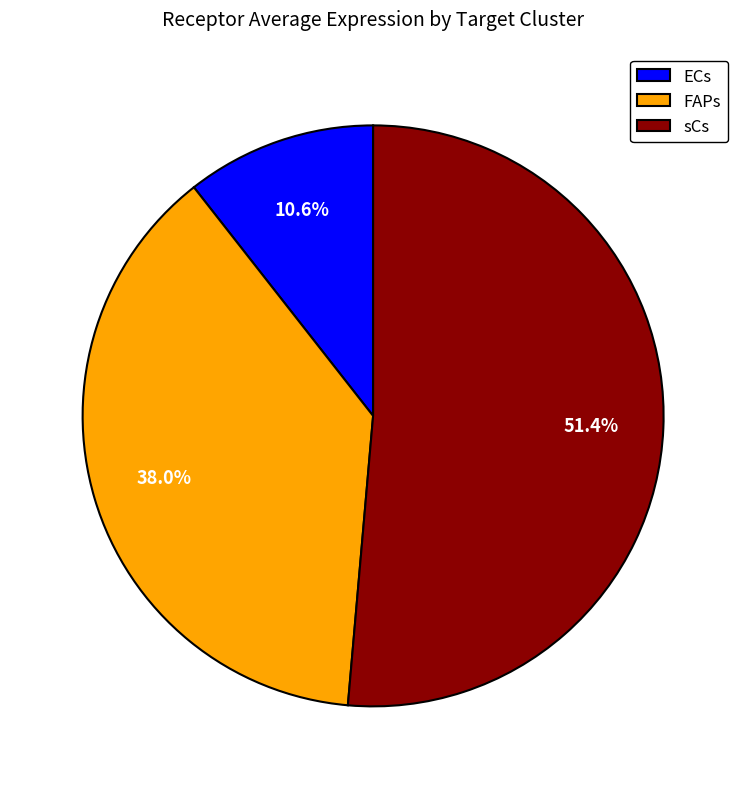

To the nearest percent, what portion does ECs represent?

11%